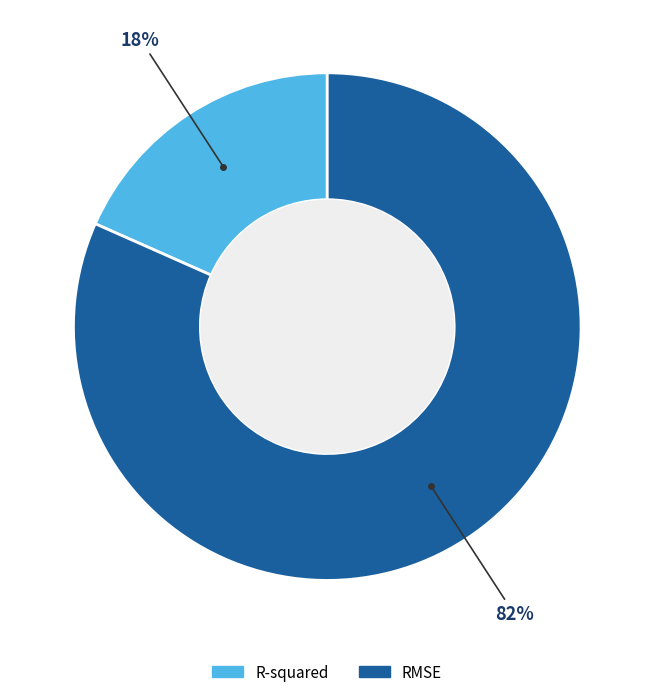

How many segments does this pie chart have?

2